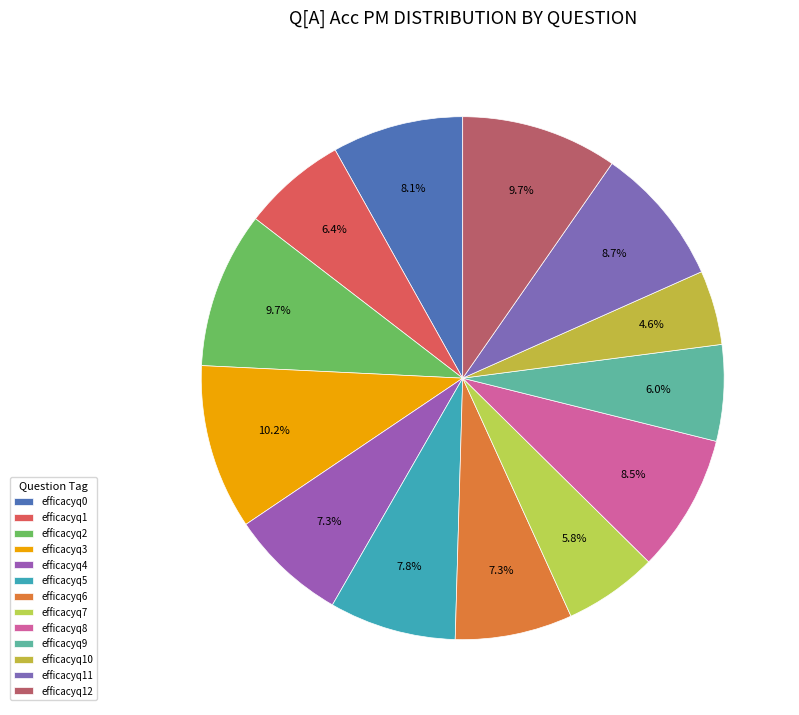

What is the largest slice in the pie chart?

efficacyq3